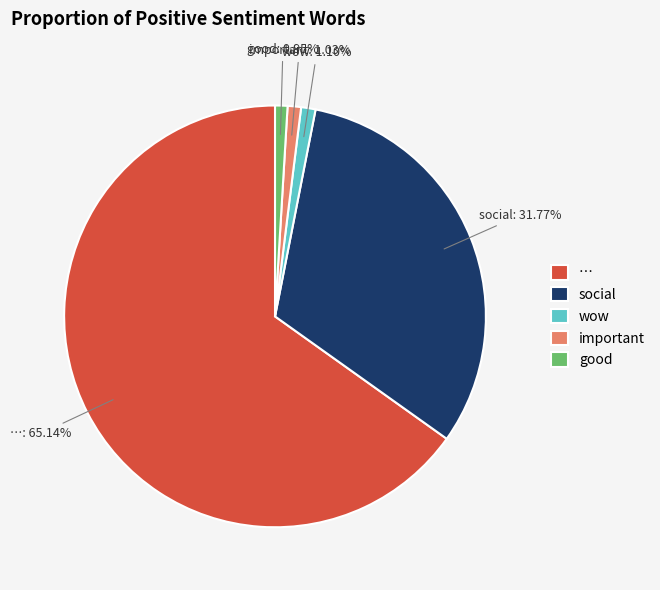

Which has a higher value, good or …?

…